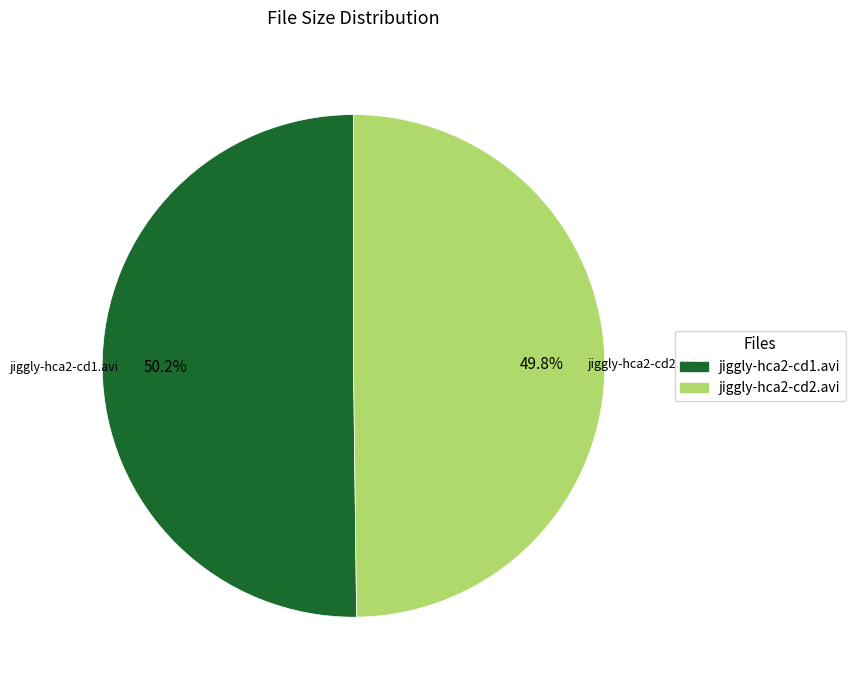

Count the number of slices in the pie.

2